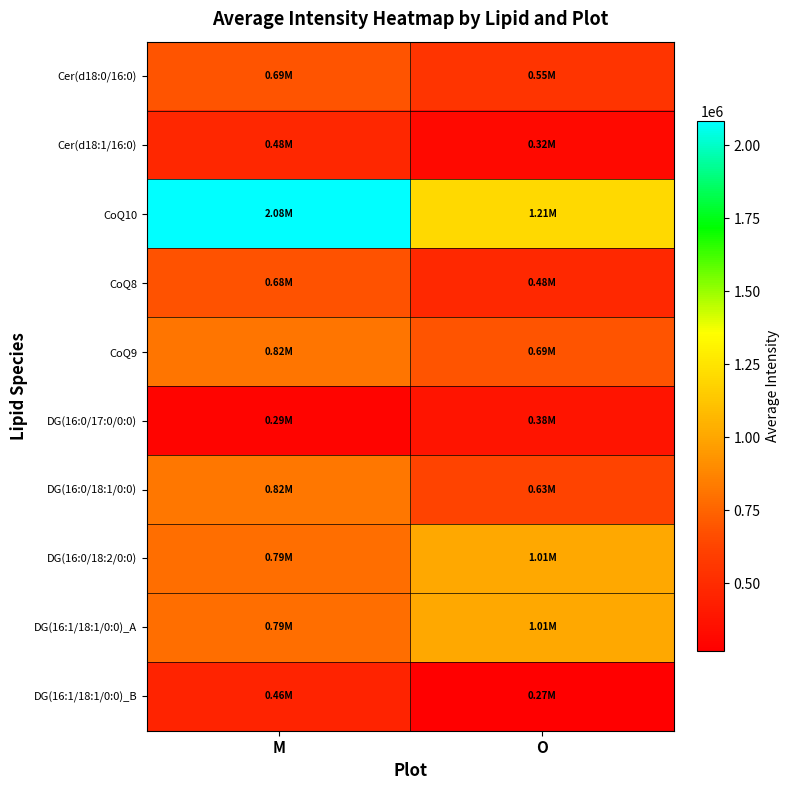

Which series has the largest total across all categories?

CoQ10